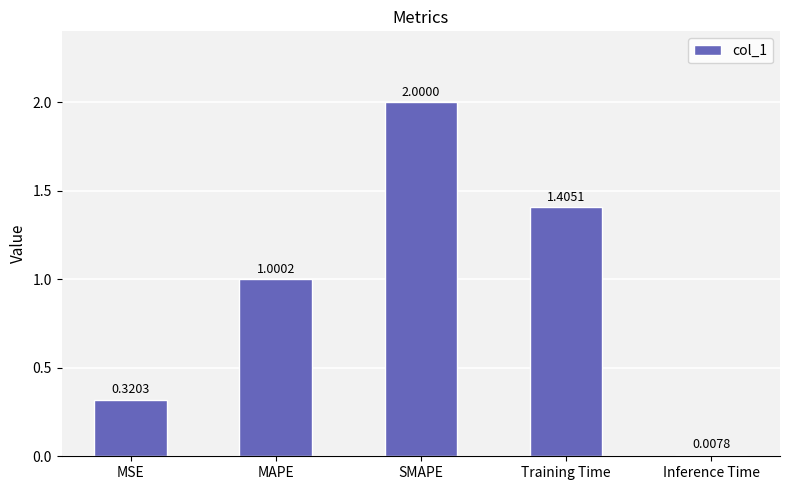

Where does the data first go above 1?

MAPE